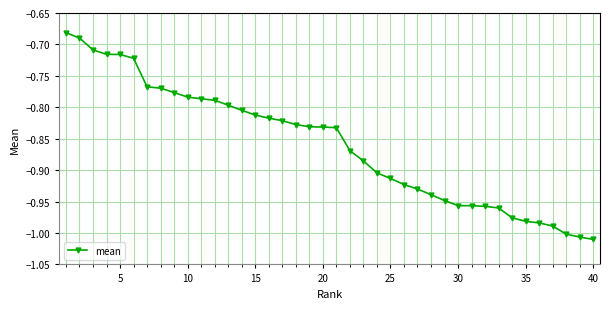

What is the difference between the maximum and minimum values?

0.3